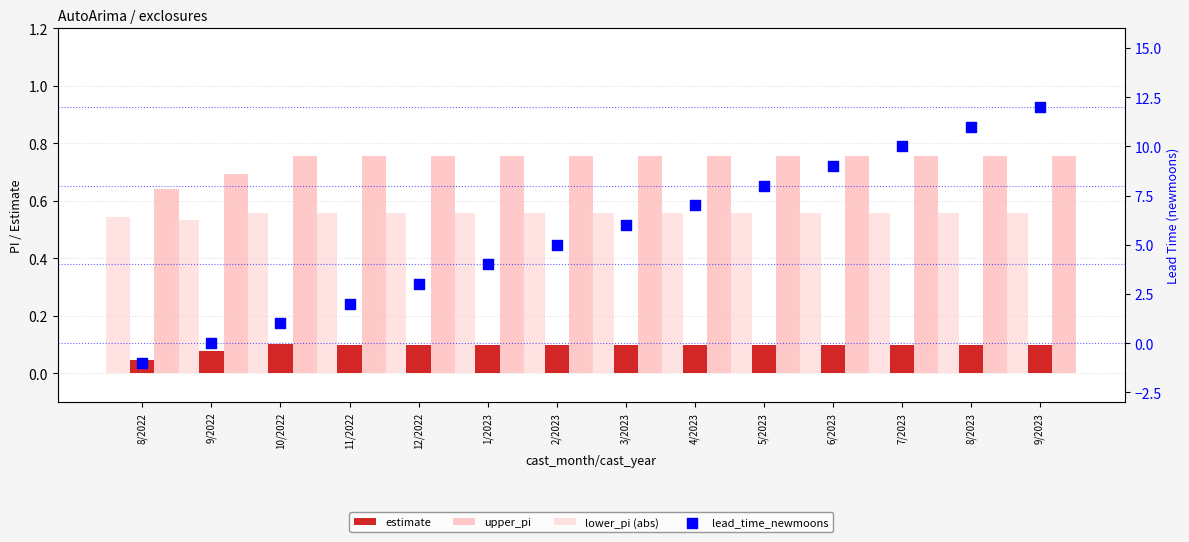

Which series reaches the maximum Y coordinate?

lead_time_newmoons